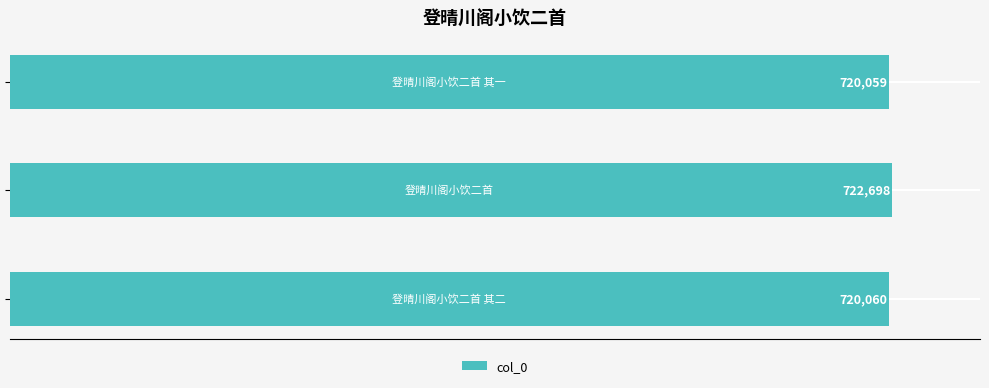

Reading bottom to top, extract all data points from this chart.

720060	722698	720059